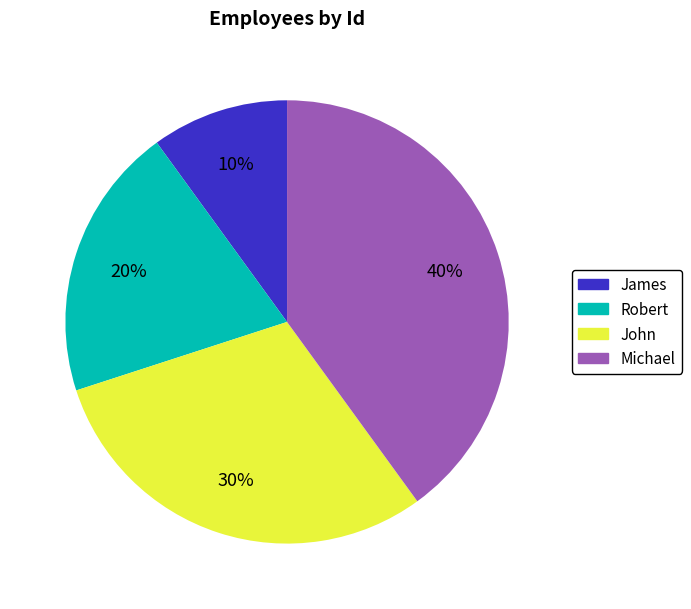

Combined, do Robert and James account for over 50%?

No